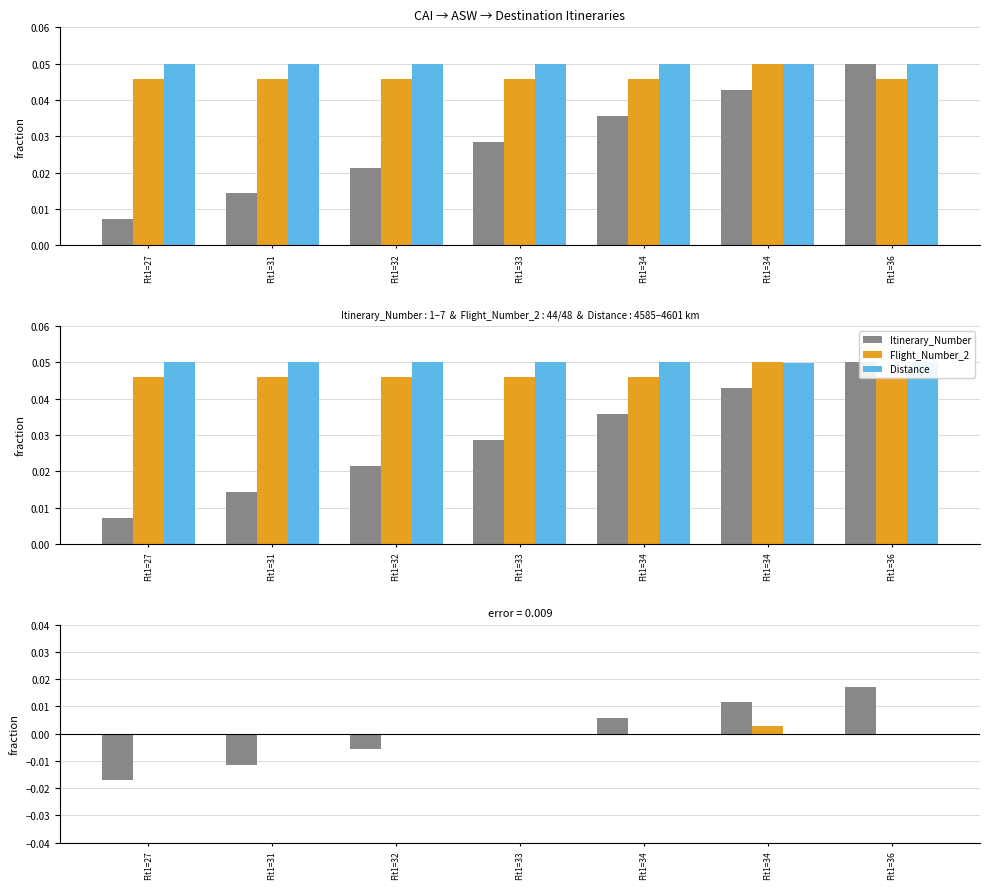

At which label does Itinerary_Number first exceed 0?

Flt1=34